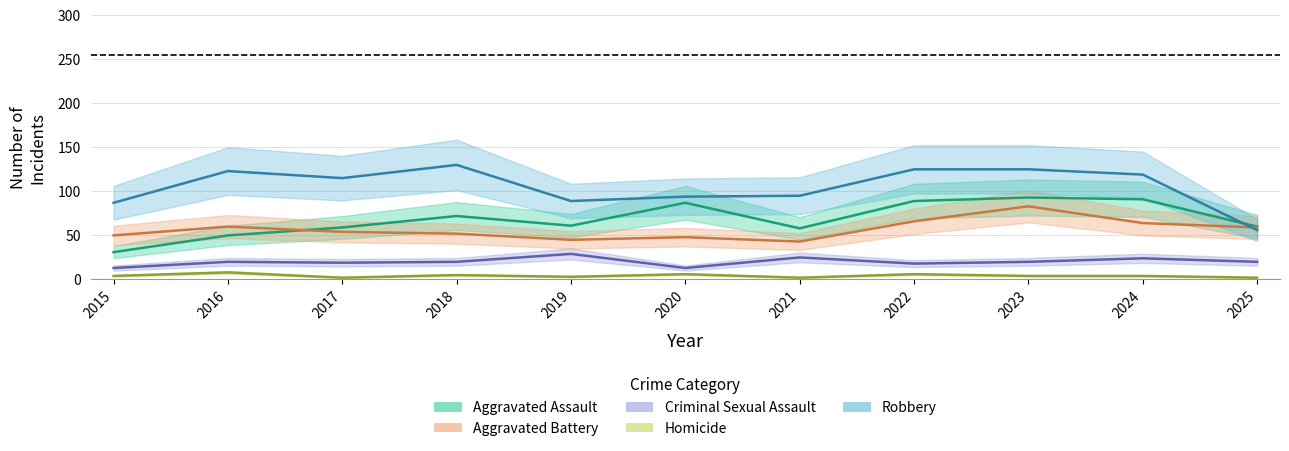

Is the value of Criminal Sexual Assault at 2015 greater than the value of Aggravated Battery at 2018?

No